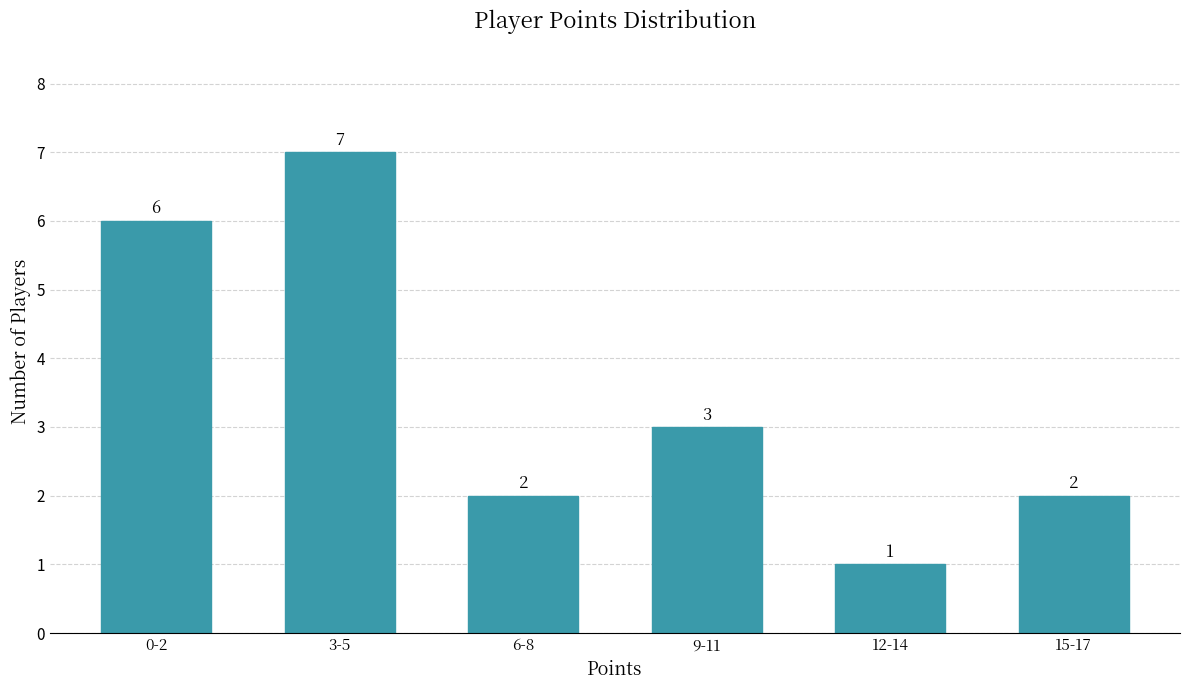

Reading left to right, transcribe all the data shown in this chart.

0-2=6	3-5=7	6-8=2	9-11=3	12-14=1	15-17=2